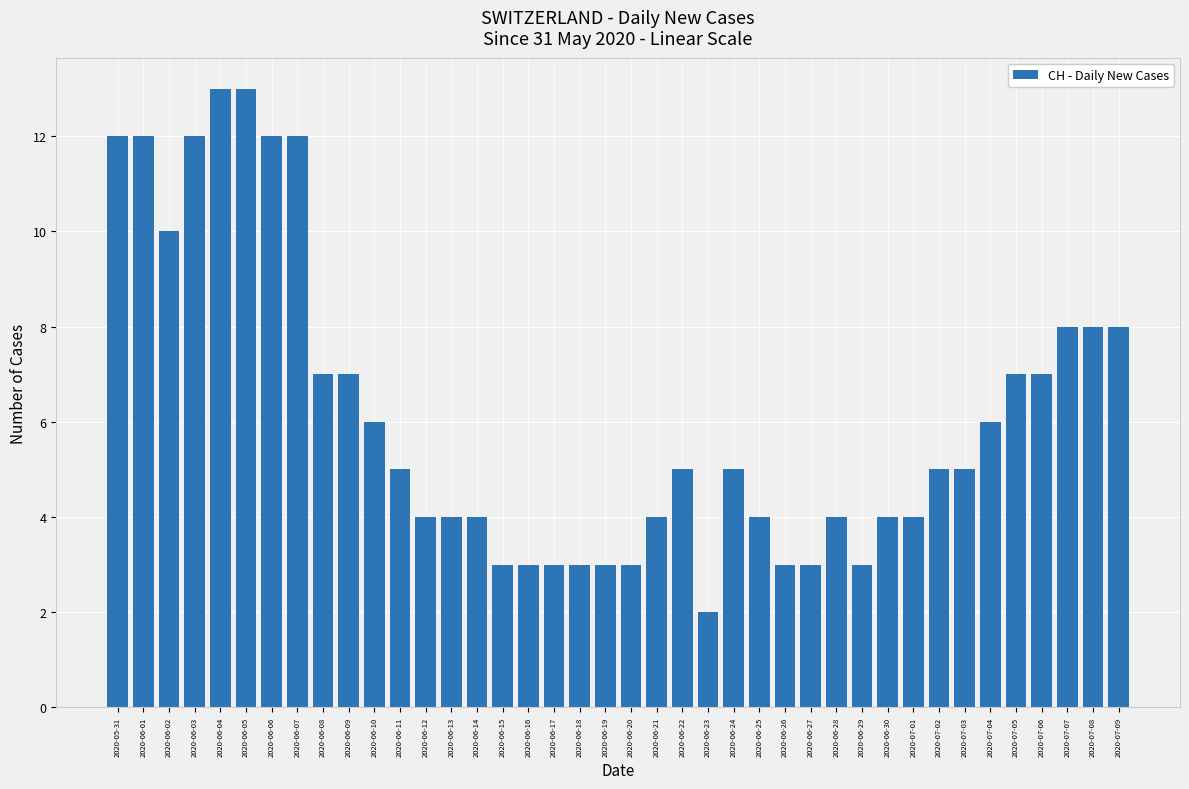

Between 2020-07-04 and 2020-07-05, which is larger?

2020-07-05